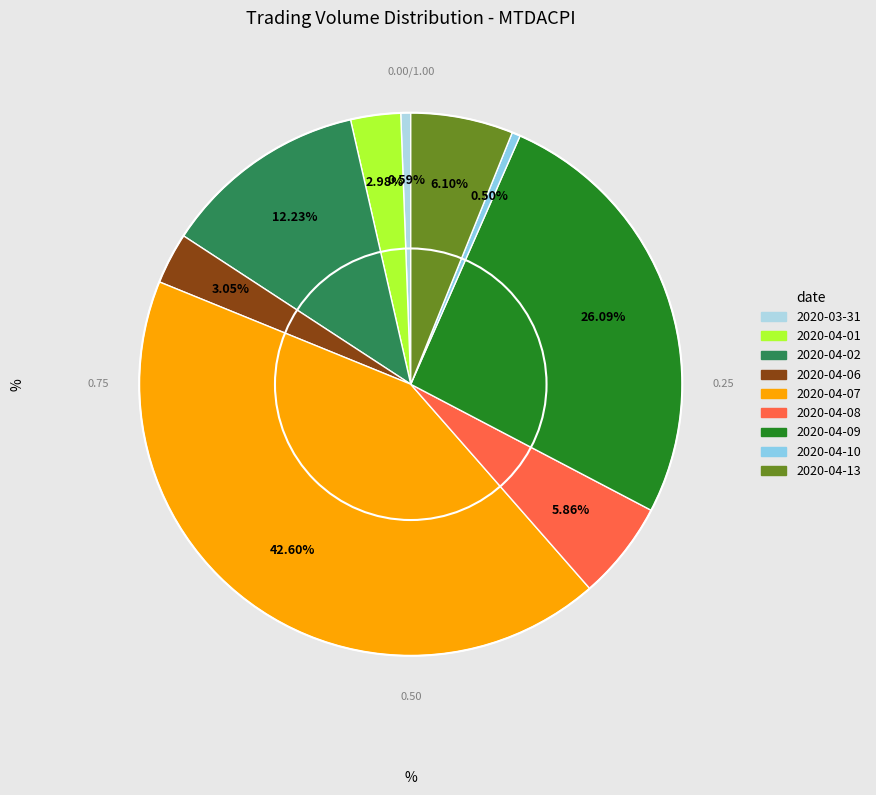

What is the change in value from 2020-04-09 to 2020-04-10?

-260500